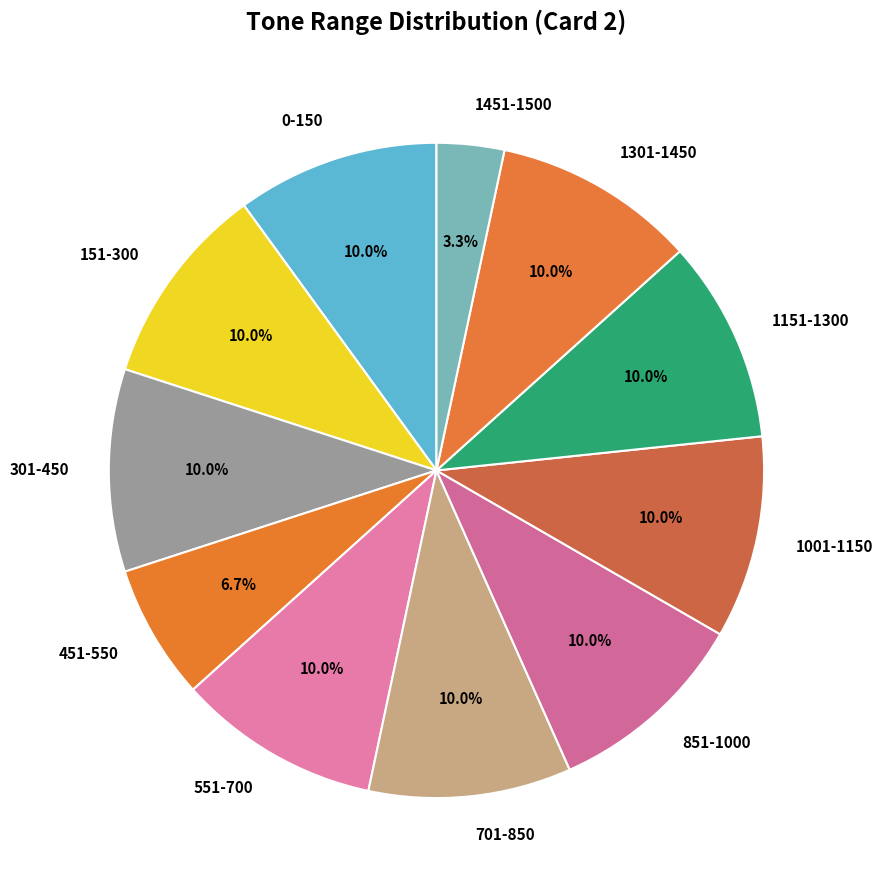

Which category has the smallest portion of the pie?

1451-1500